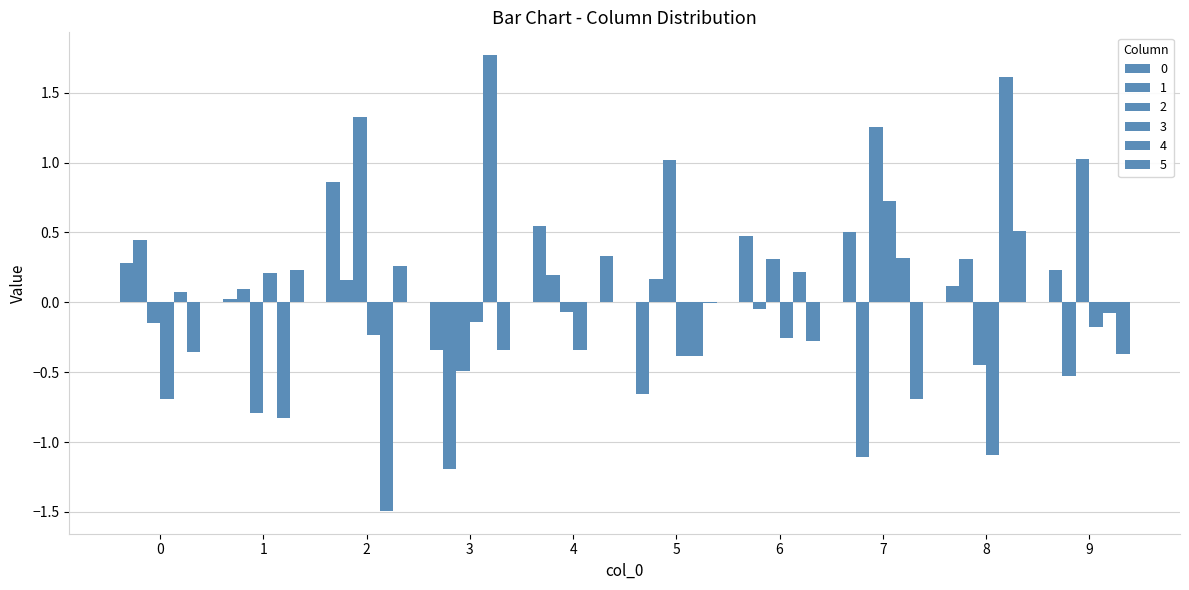

What is the average value of the 1 series?

-0.1